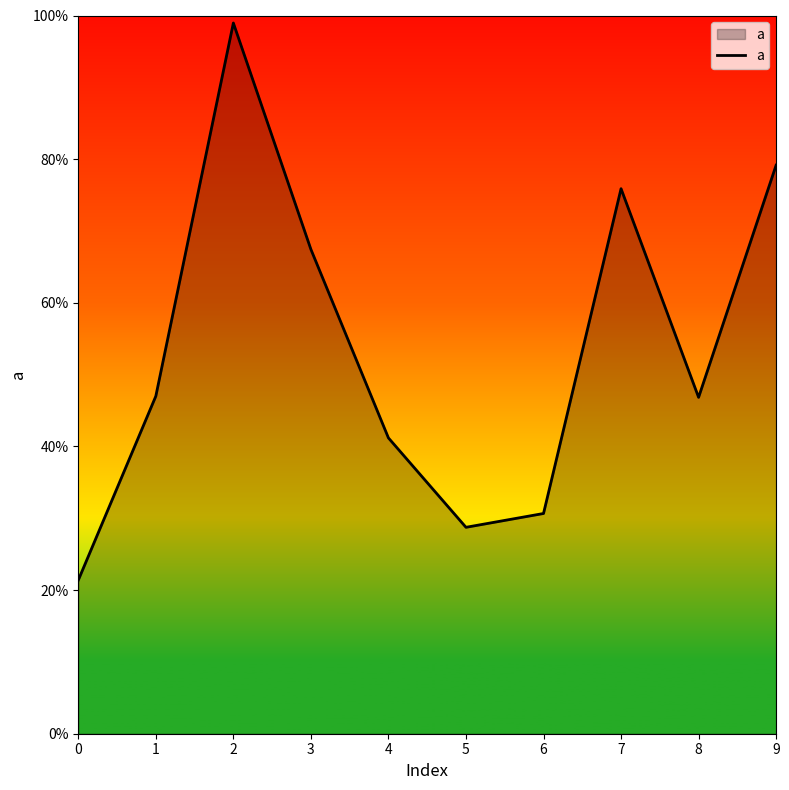

Reading left to right, what are all the values shown in this chart?

0=0.2	1=0.5	2=1.0	3=0.7	4=0.4	5=0.3	6=0.3	7=0.8	8=0.5	9=0.8